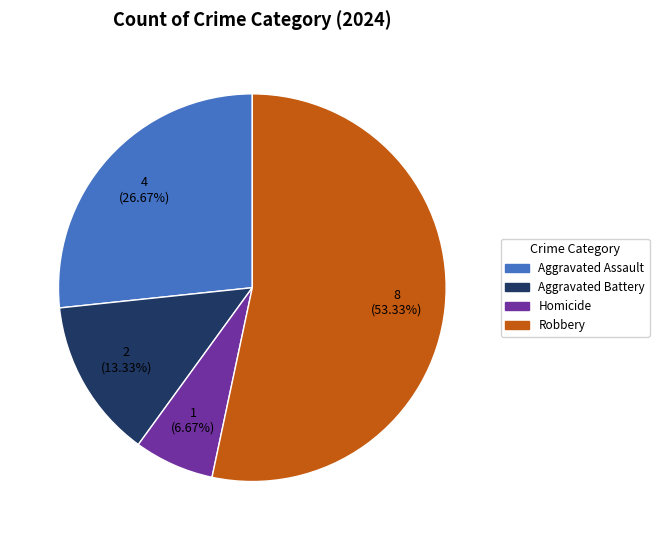

Combined, do Aggravated Battery and Homicide account for over 50%?

No